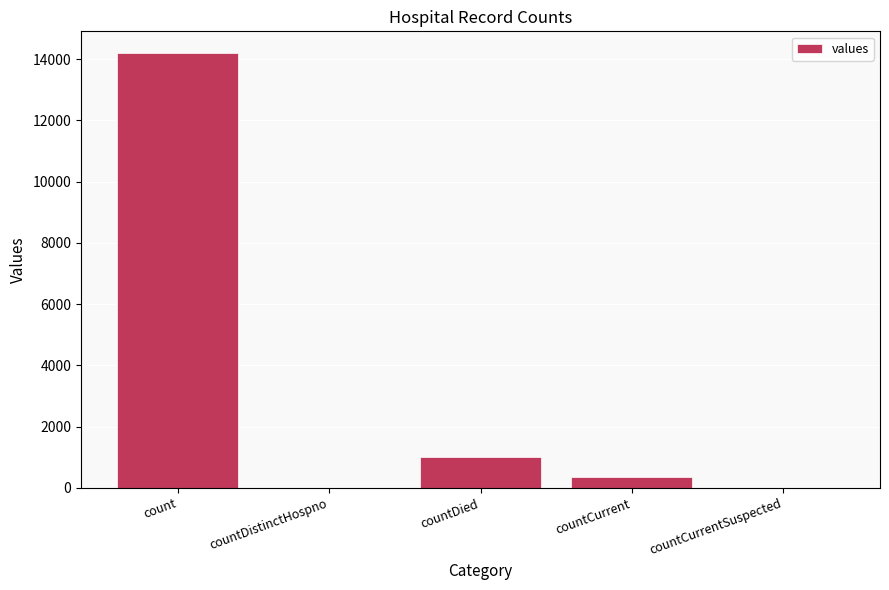

At which label is the value closest to 7100?

countDied